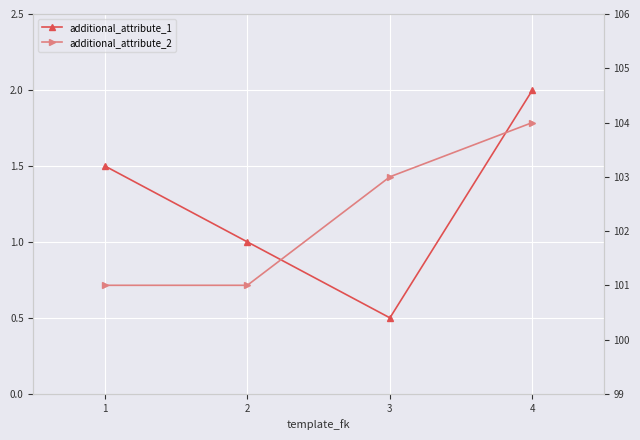

Does the chart display data point markers on the line(s)?

Yes